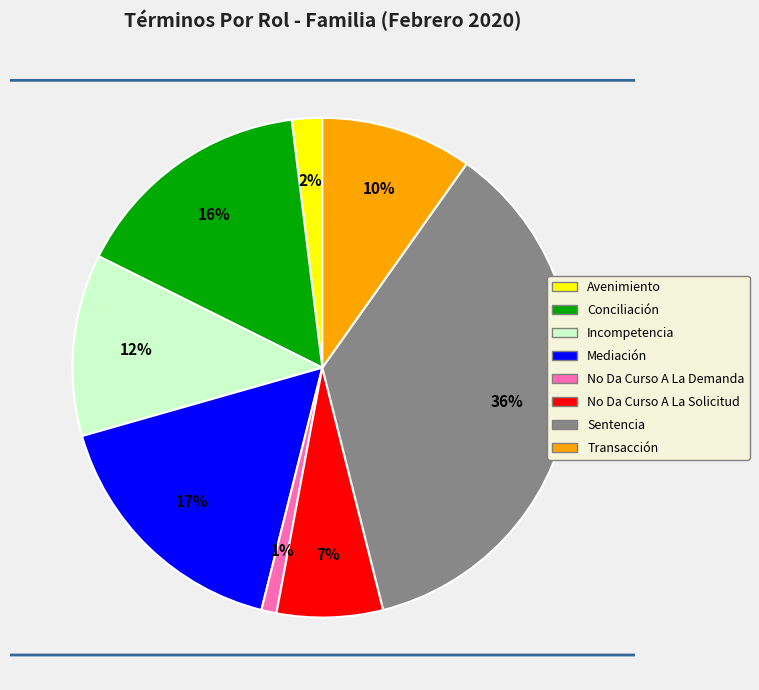

Rank the categories by value from lowest to highest.

No Da Curso A La Demanda, Avenimiento, No Da Curso A La Solicitud, Transacción, Incompetencia, Conciliación, Mediación, Sentencia